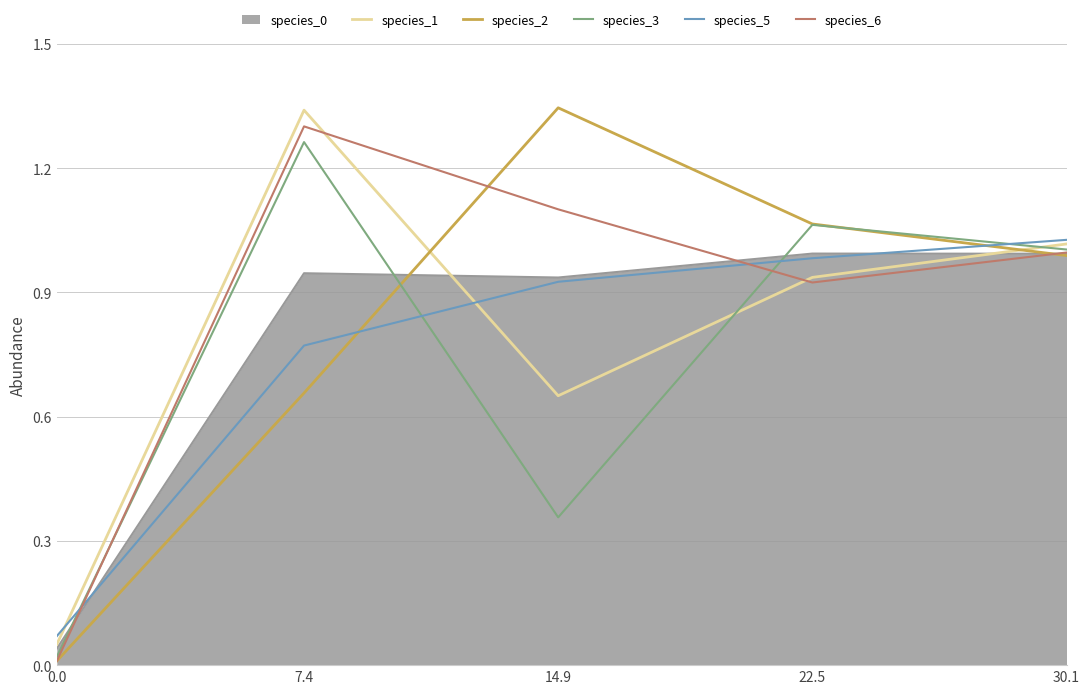

What position from the left is 30.1?

5